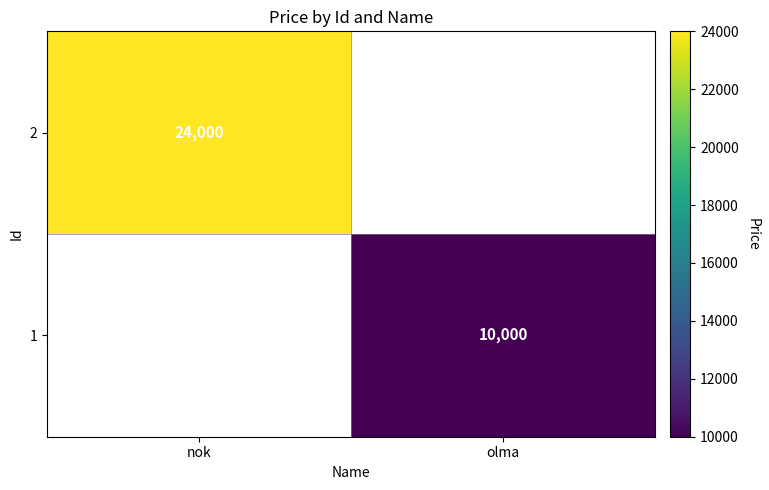

Is the value of 1 at olma greater than the value of 2 at nok?

No